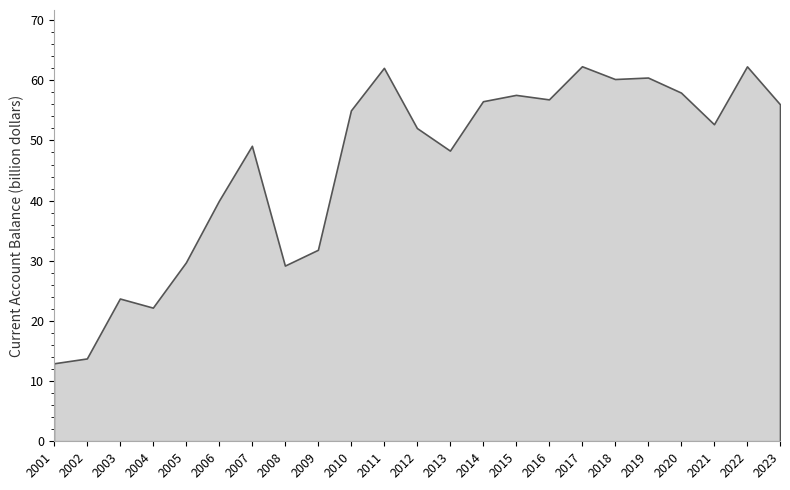

What is the value of the 6th point from the left?

40.0